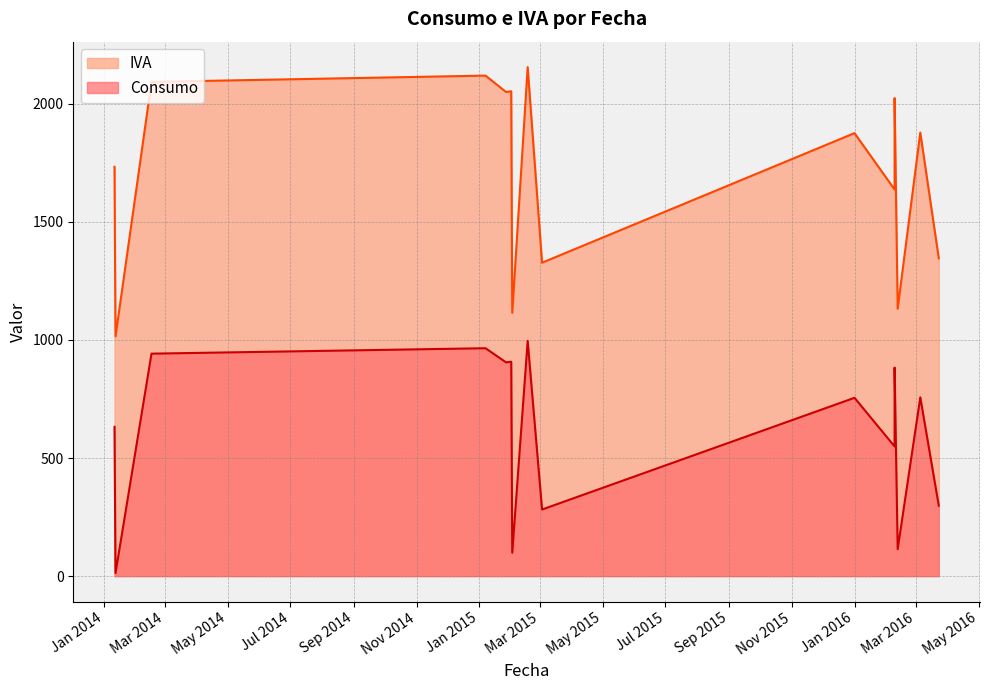

What is the difference between the maximum and second lowest values in the Consumo series?

897.0